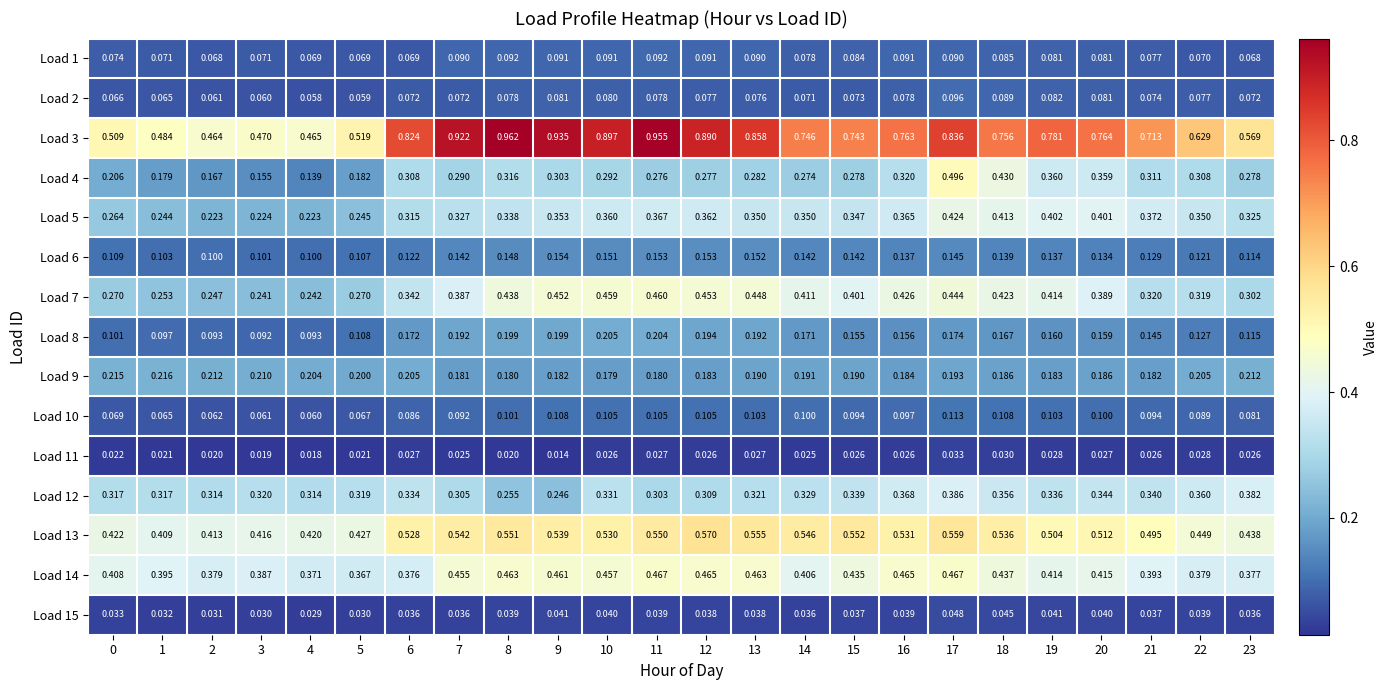

Is the value of Load 6 at 15 greater than the value of Load 7 at 23?

No